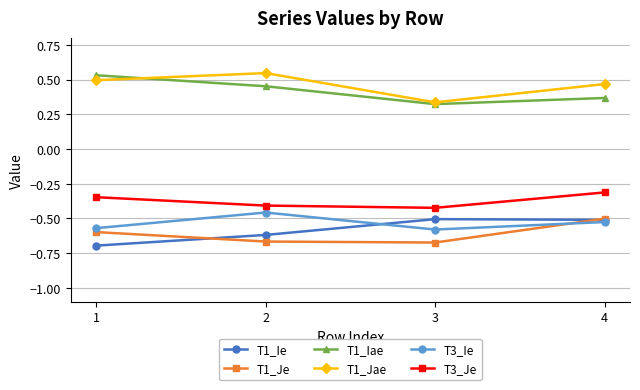

The T1_Jae series shows 0.8 at 1. True or false?

False